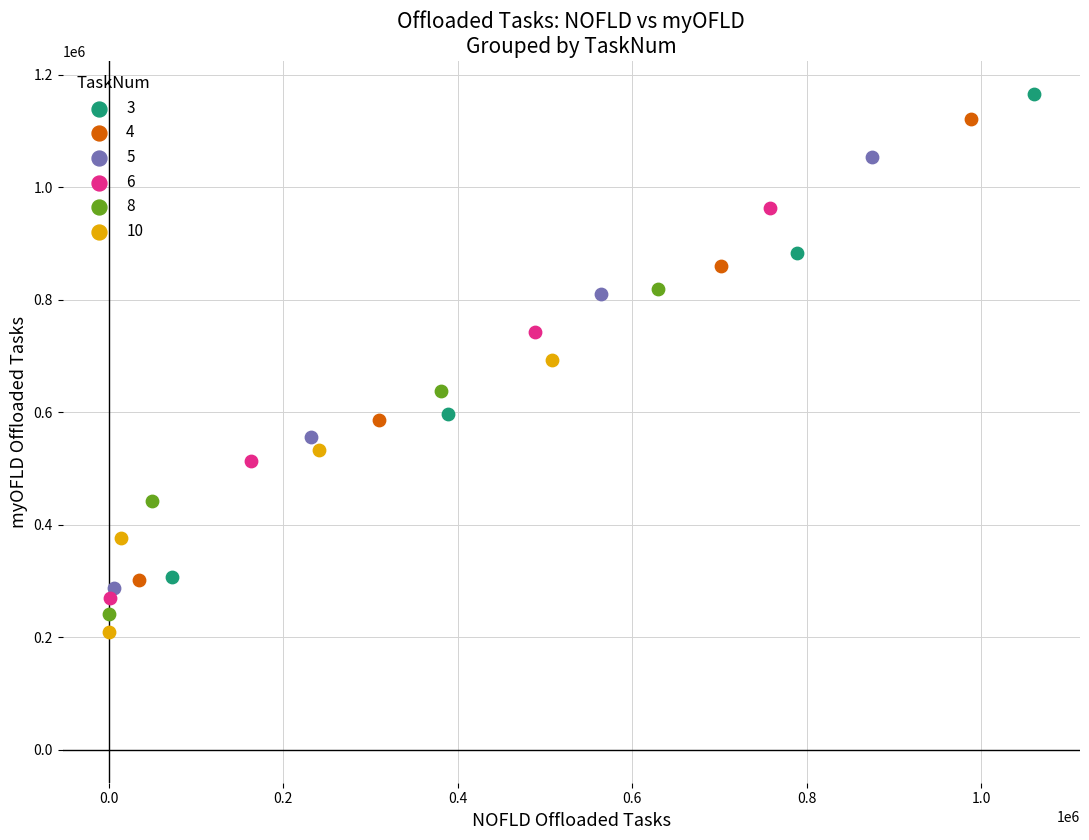

Which series has the largest Y range (max minus min)?

3